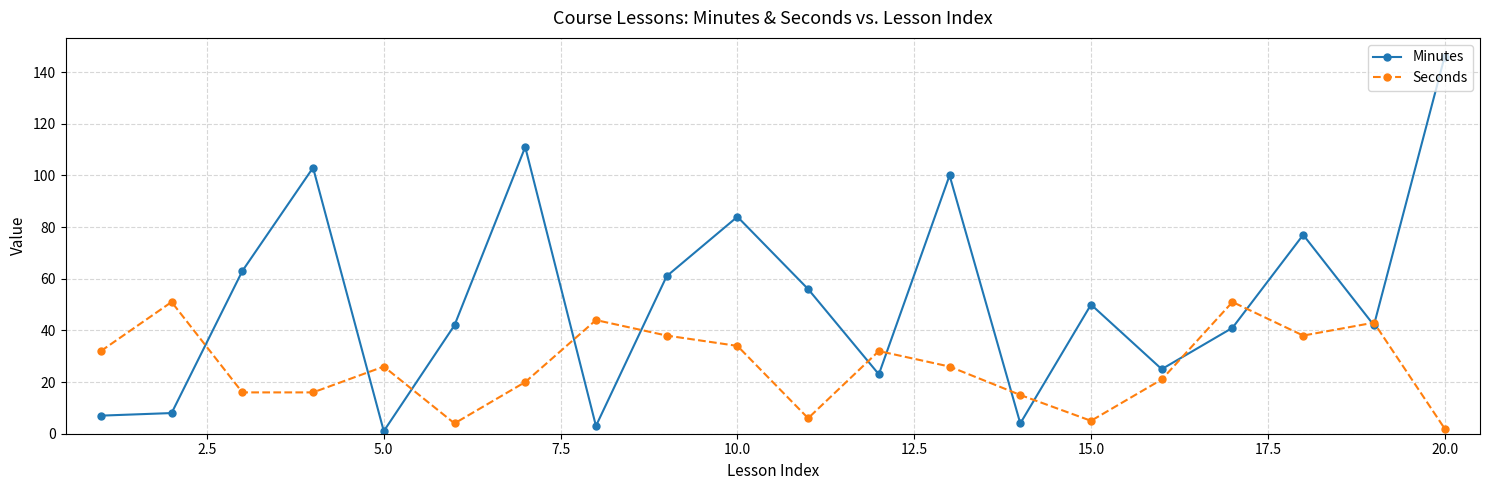

What is the value of the Seconds point at the 16th from the left?

21